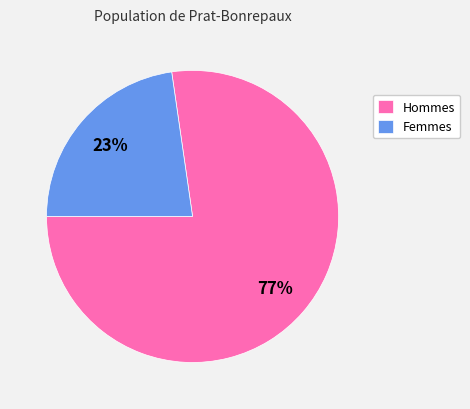

Is it true that Hommes is 77% of the pie?

True